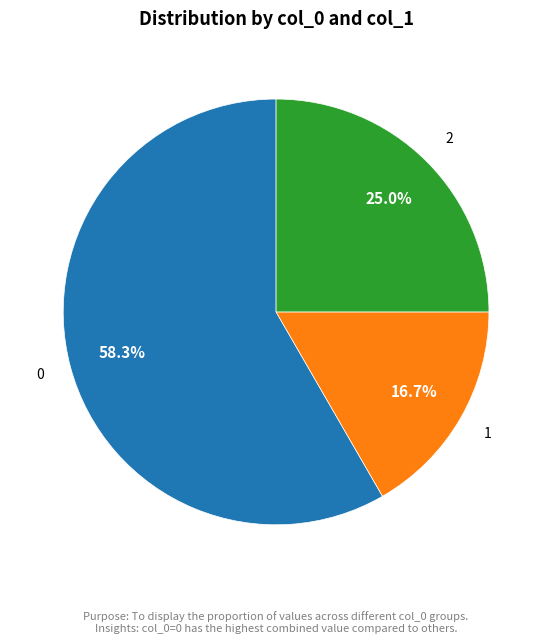

To the nearest percent, what is the difference between the largest and smallest slice percentages?

42%